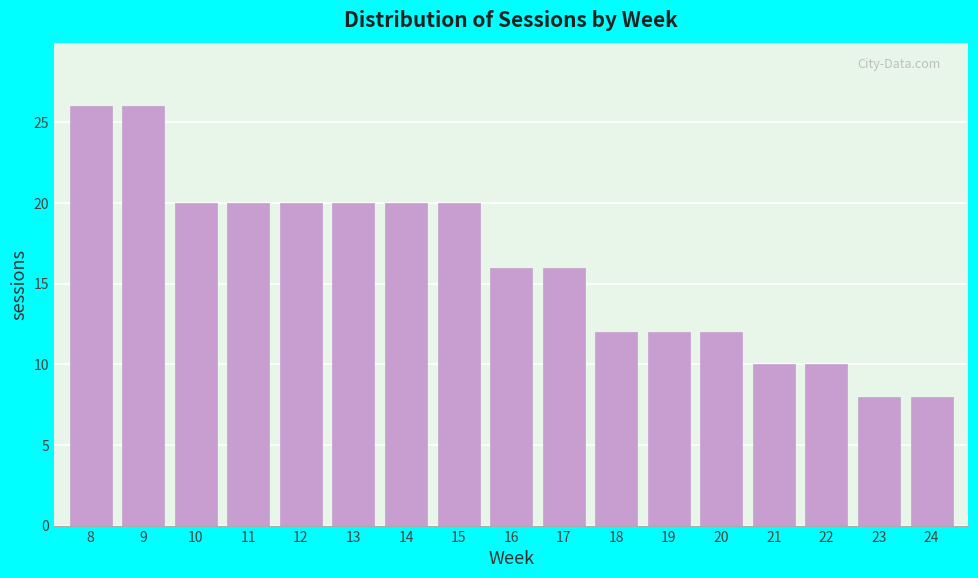

Reading left to right, what are all the values shown in this chart?

26	26	20	20	20	20	20	20	16	16	12	12	12	10	10	8	8